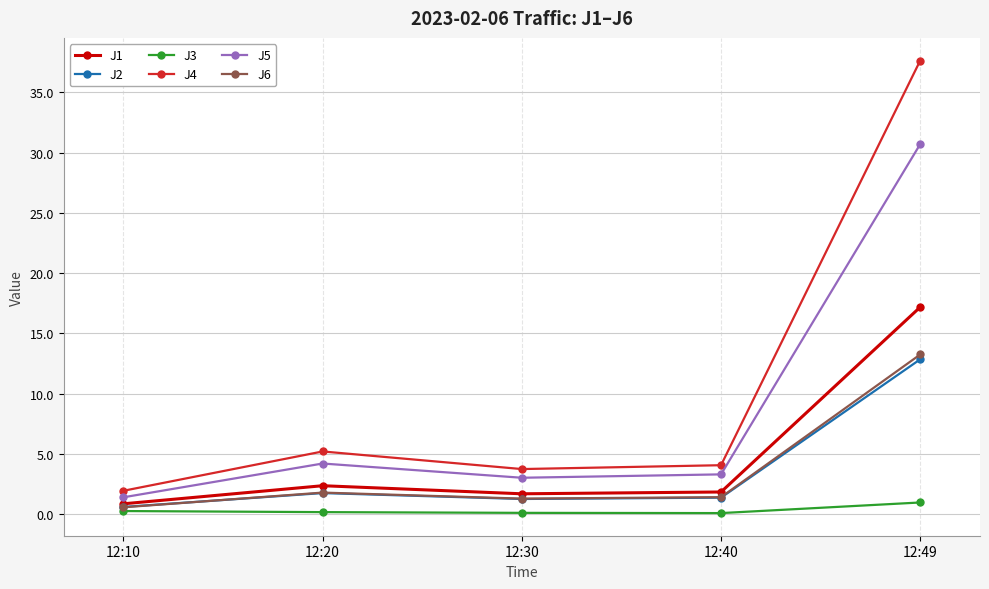

Does the chart have visible grid lines?

Yes